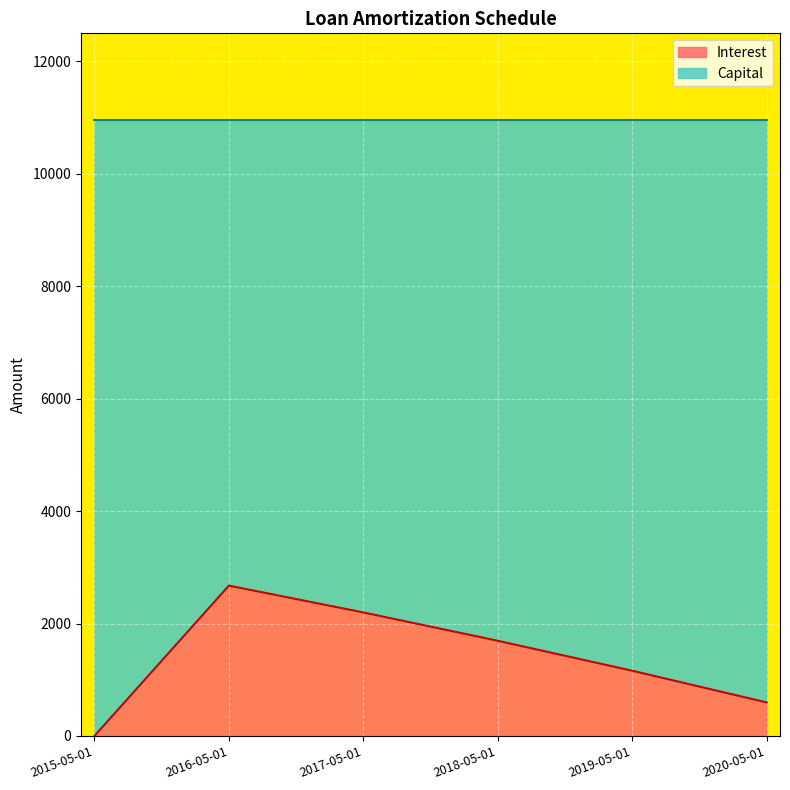

What is the approximate value at 2018-05-01?

1693.0